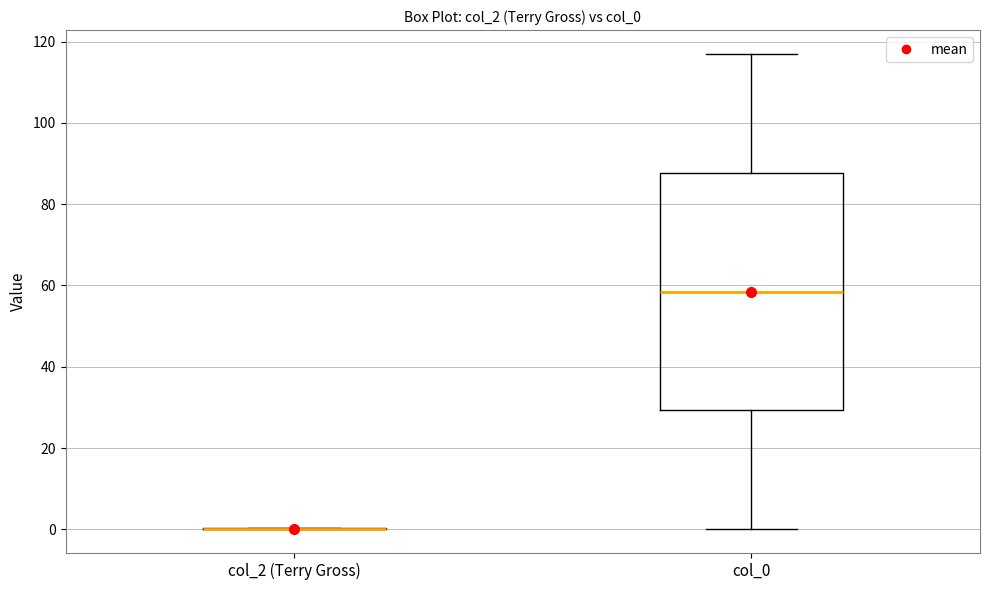

Reading left to right, transcribe this box plot: for each box, give where its median line is, the range the box spans, and where its two whiskers end, as read against the y-axis. The values are not printed on the chart, so give them approximately, as read against the axis.

col_2 (Terry Gross): box collapsed to a line at 0, whiskers 0 to 0
col_0: median 58, box 30 to 88, whiskers 0 to 118